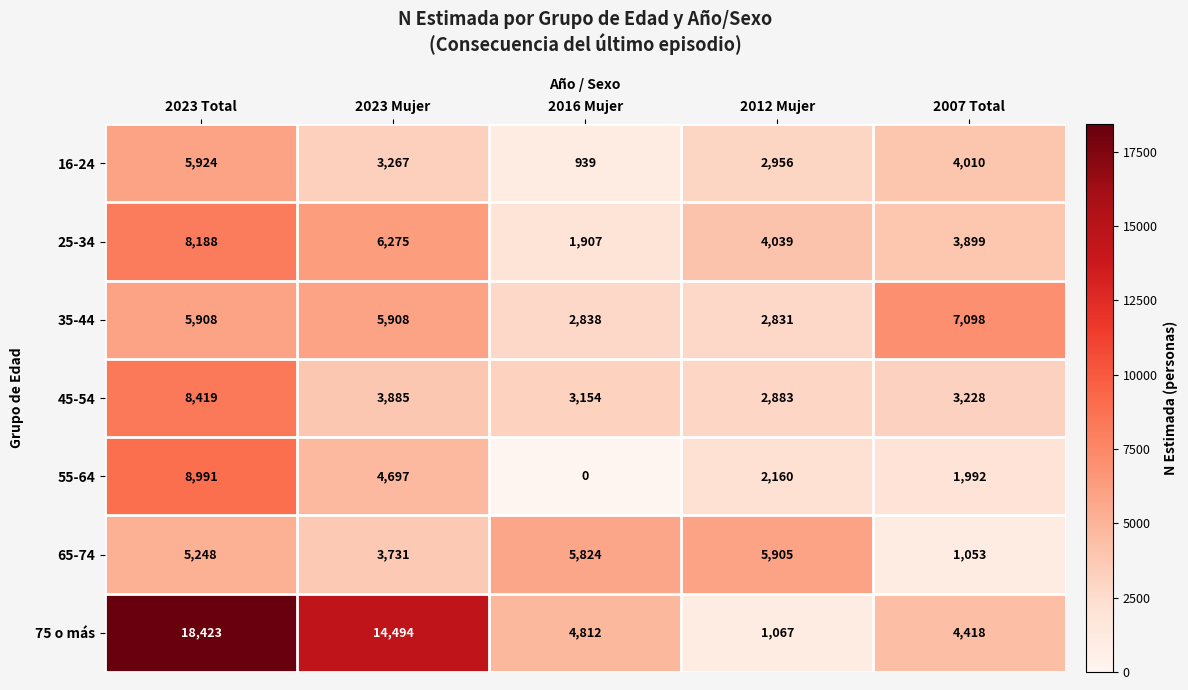

Rank the series at 2007 Total from lowest to highest value.

65-74, 55-64, 45-54, 25-34, 16-24, 75 o más, 35-44